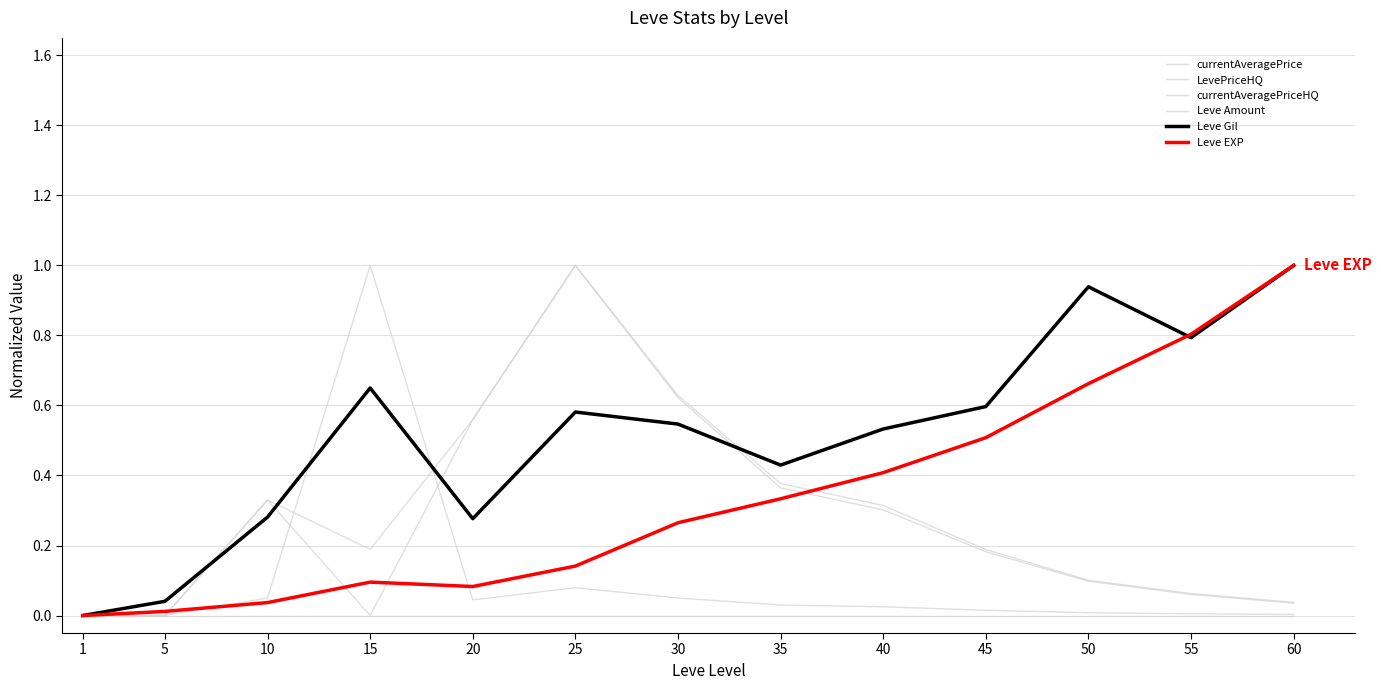

Does the chart have visible grid lines?

Yes